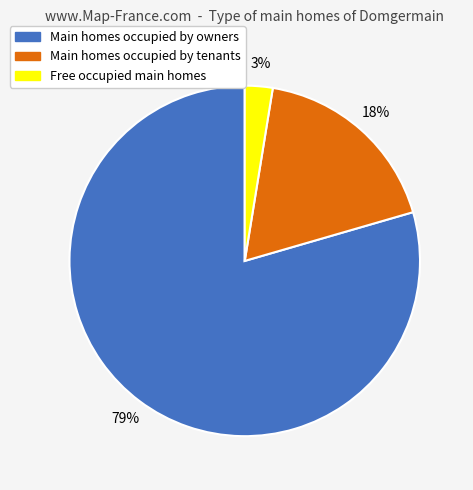

What is the majority slice?

Main homes occupied by owners